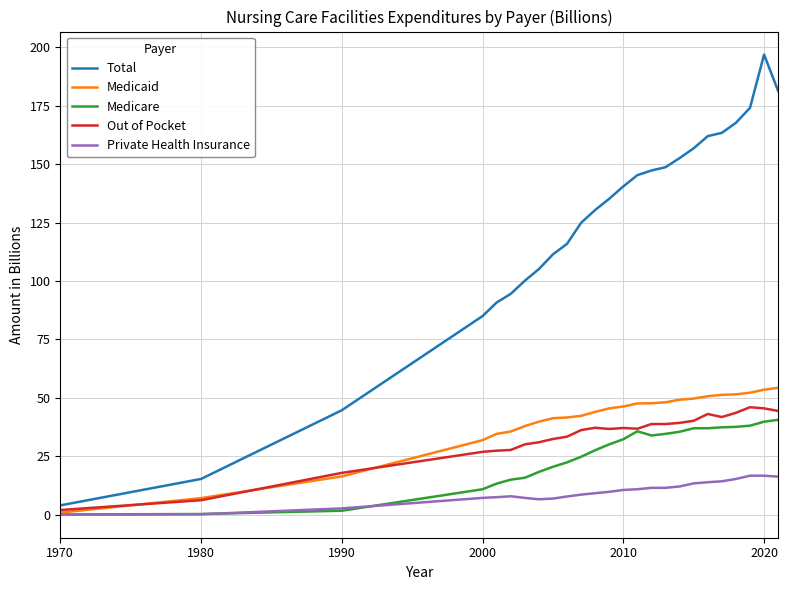

List the series in order of their peak value, lowest first.

Private Health Insurance, Medicare, Out of Pocket, Medicaid, Total